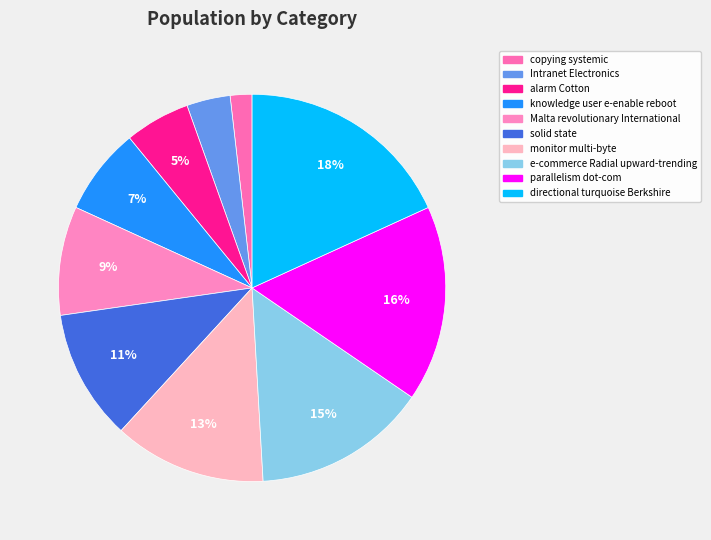

How many segments does this pie chart have?

10